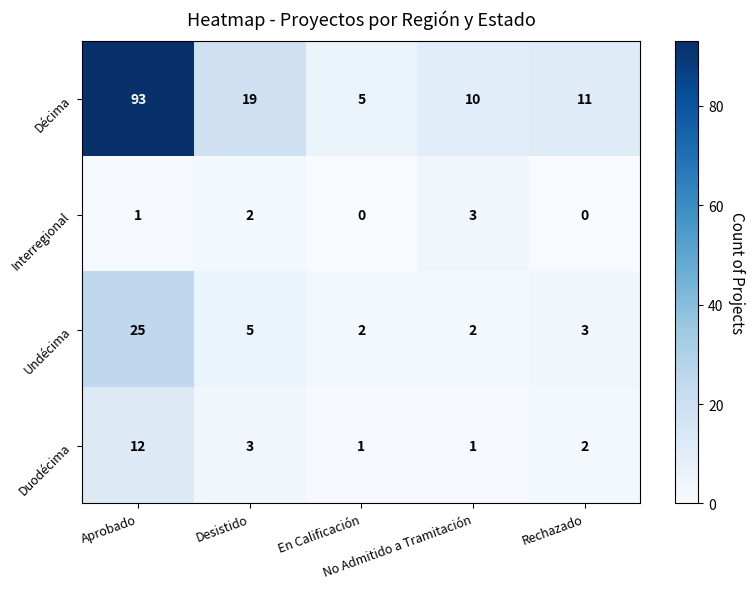

What is the difference between the maximum and minimum values in the Décima series?

88